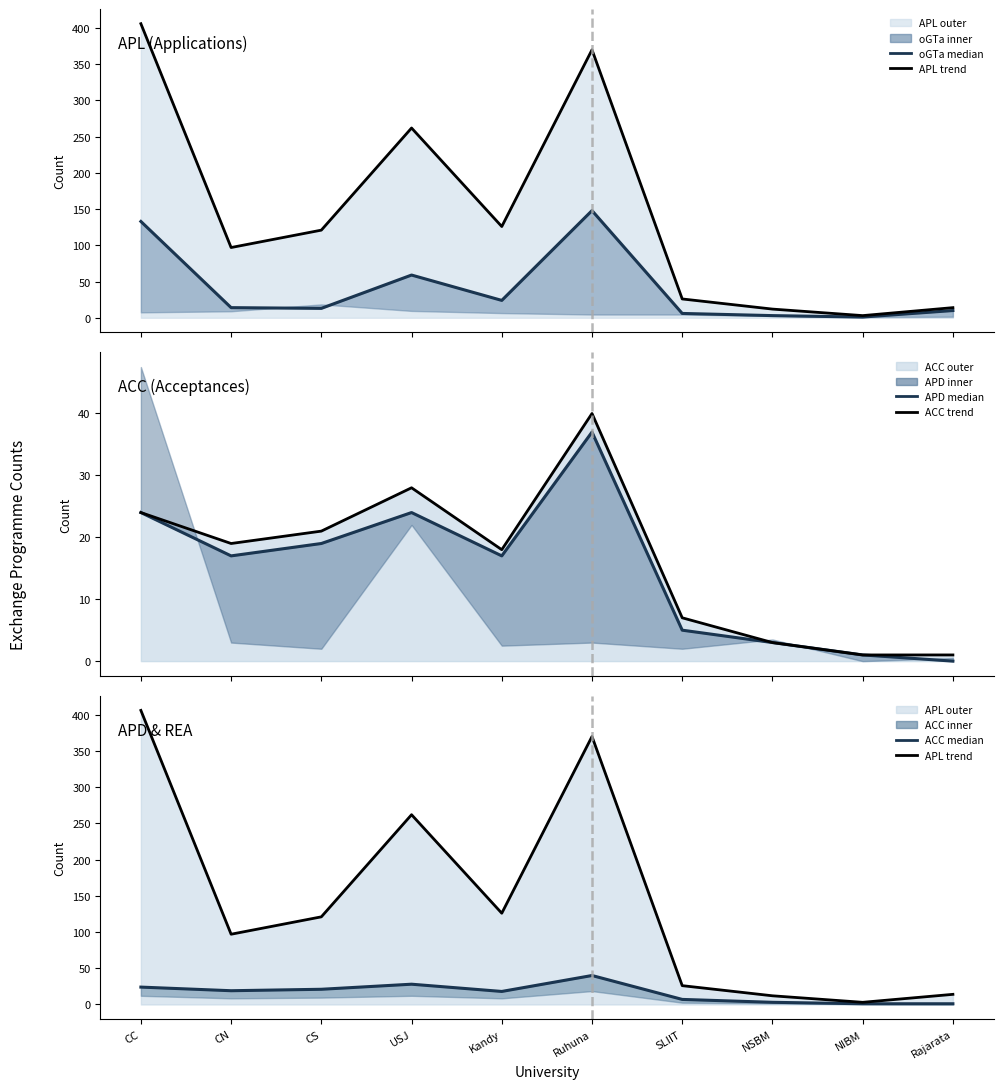

What is the sum of the APL trend values at NIBM and CN?

100